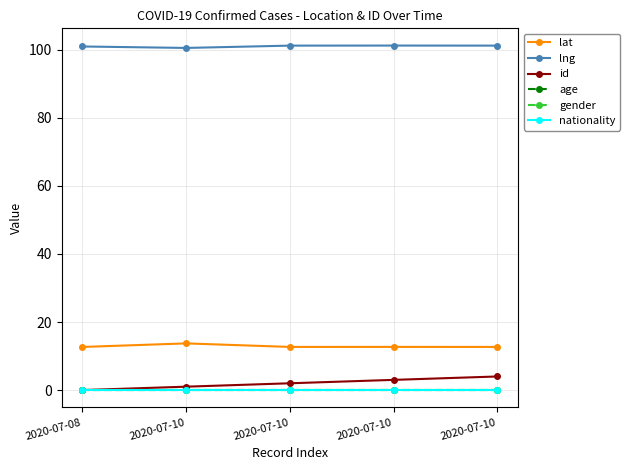

What is the difference between the highest and lowest values at 2020-07-08?

101.0